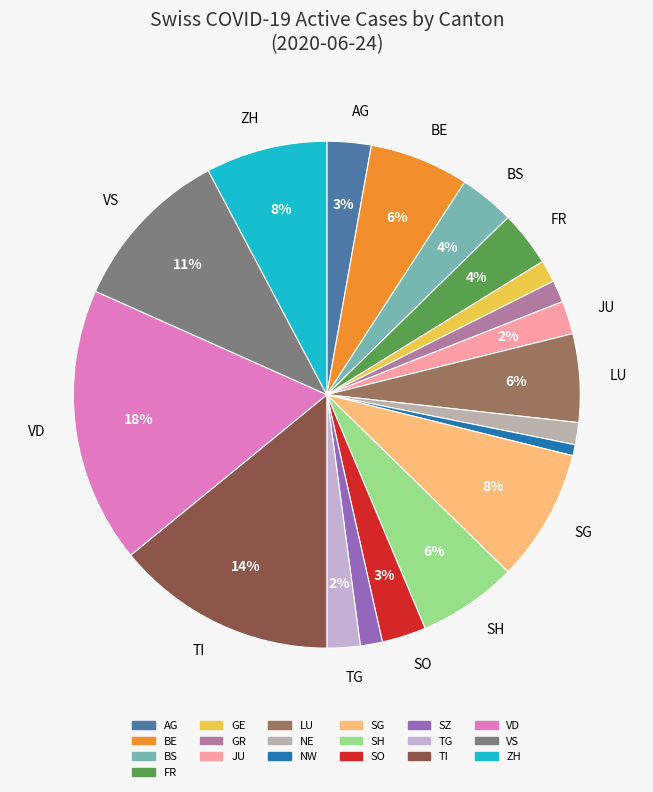

To the nearest percent, what is the average slice percentage?

5%